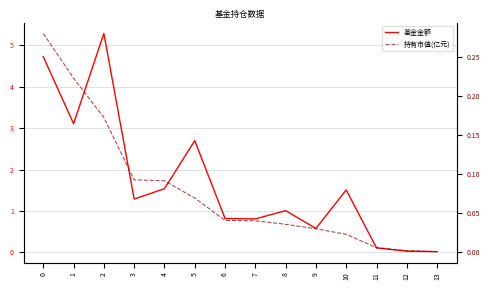

Is it true that 持有市值(亿元) equals 0.0 at 8?

False